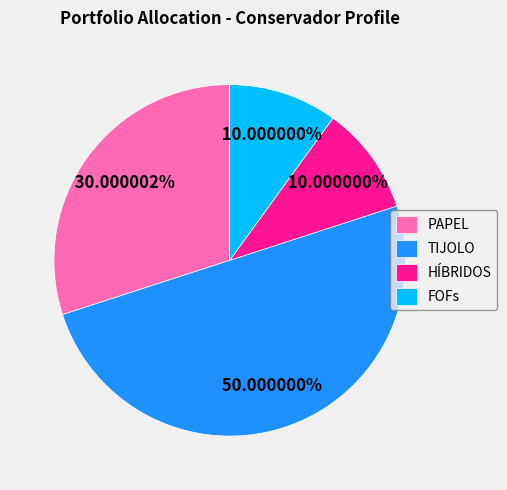

How much of the chart is everything except TIJOLO?

50.0%